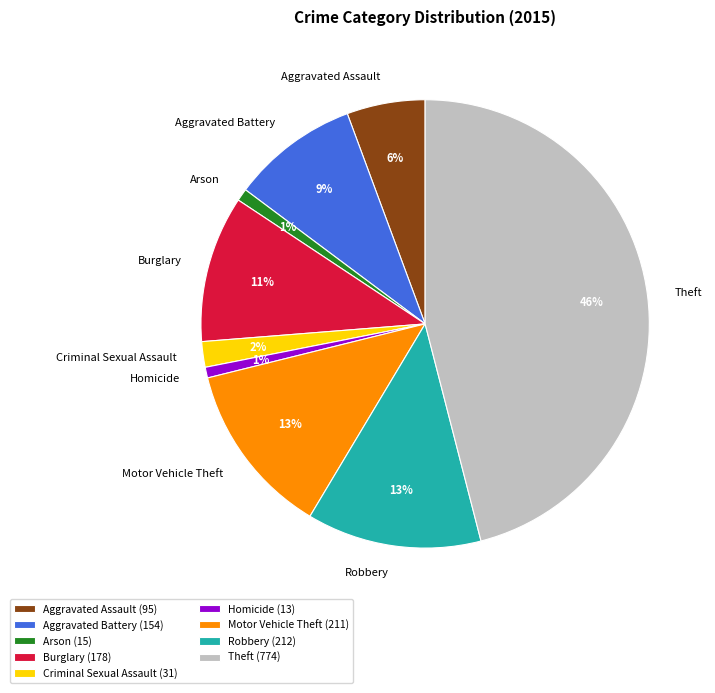

The Aggravated Battery slice represents 16% of the pie. True or false?

False